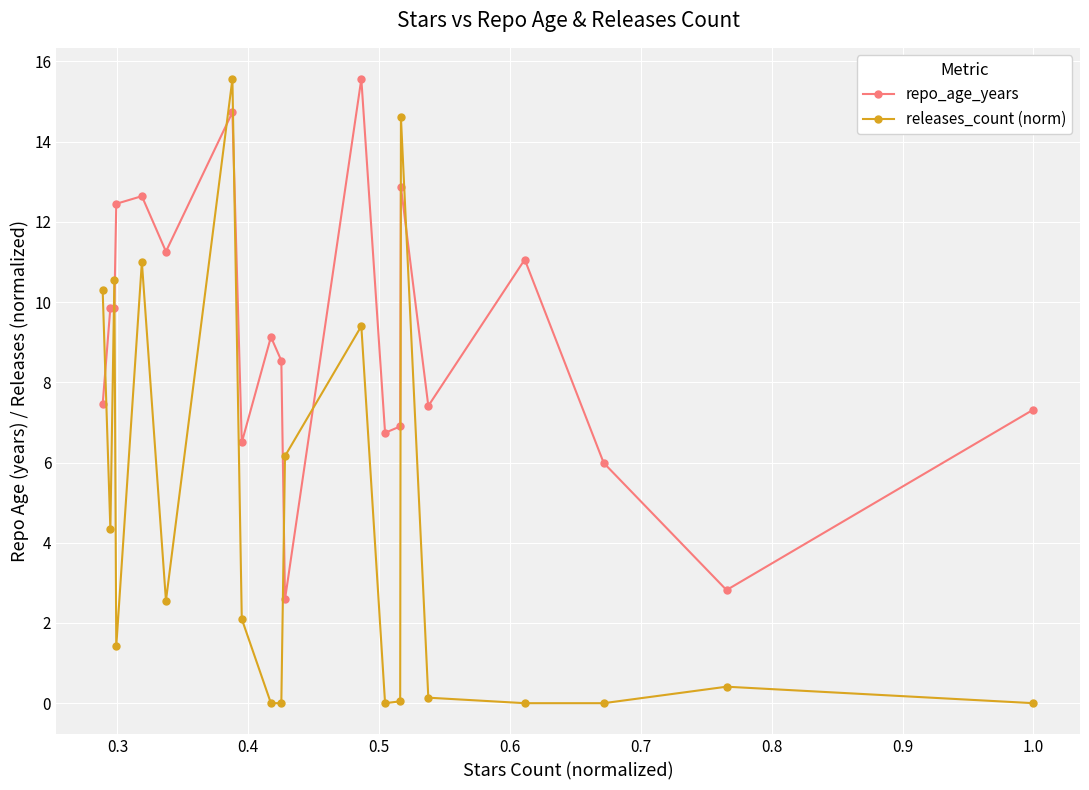

Rank the series by their maximum value, from lowest to highest.

repo_age_years, releases_count (norm)